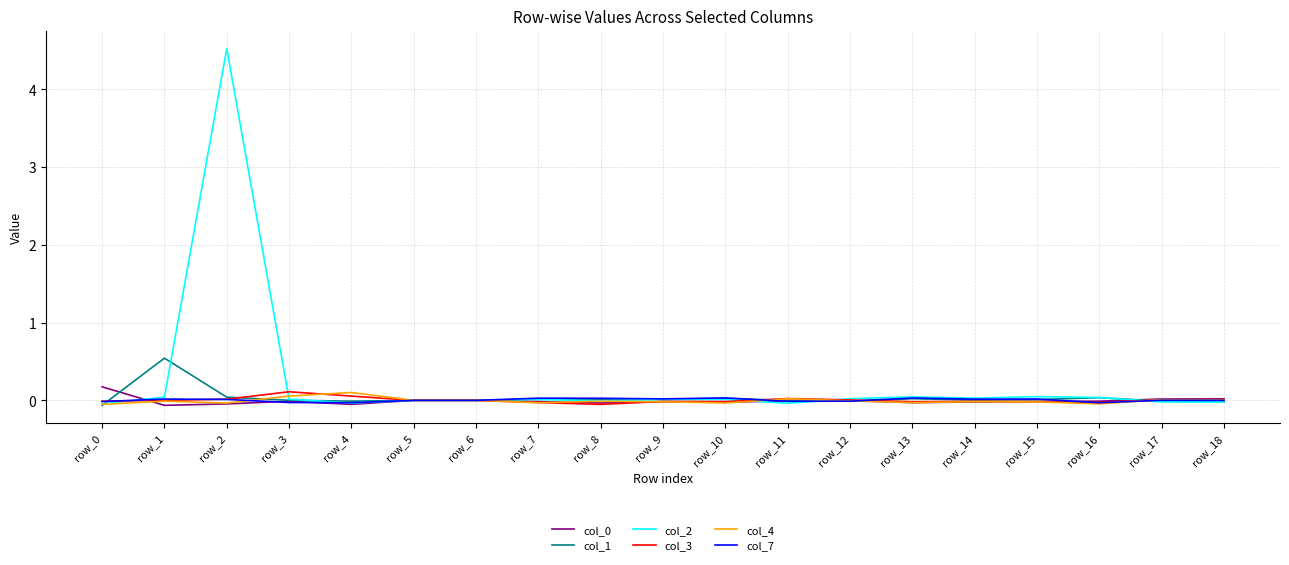

Which series has the largest range (max minus min)?

col_2